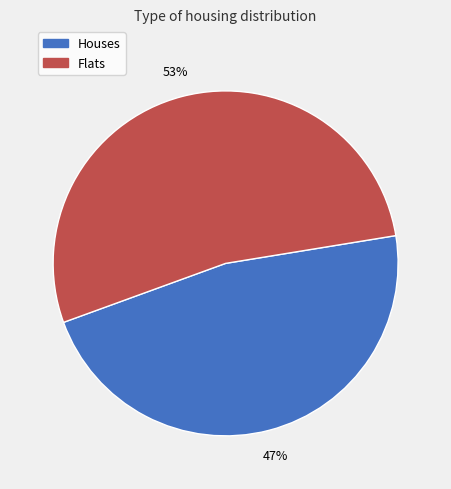

True or false: Houses accounts for 47% of the total.

True